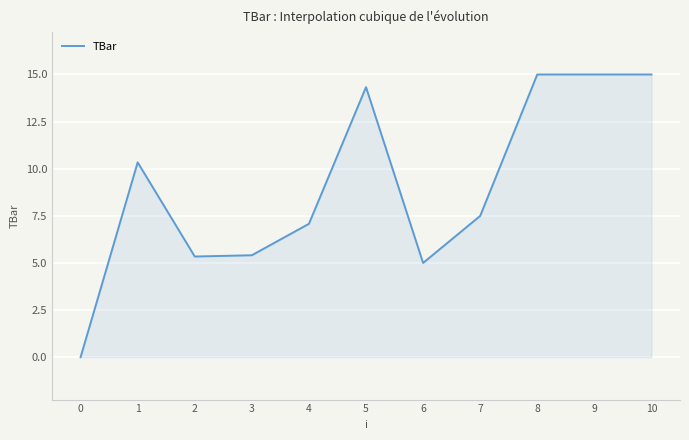

What is the average value?

9.1